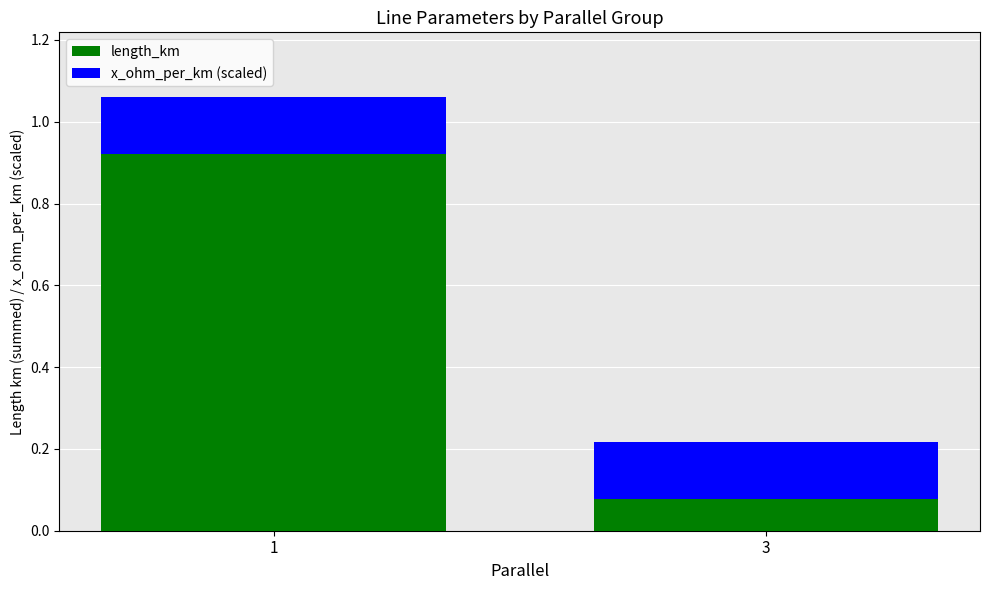

Is it true that length_km equals 0.6 at 1?

False